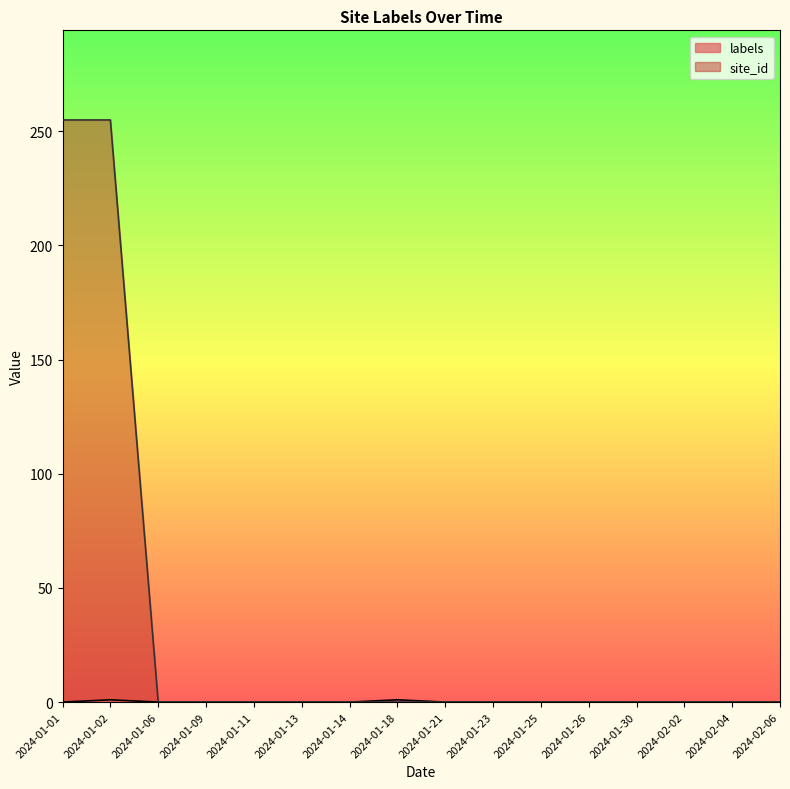

Rank the categories by site_id value from highest to lowest.

2024-01-01, 2024-01-02, 2024-01-06, 2024-01-09, 2024-01-11, 2024-01-13, 2024-01-14, 2024-01-18, 2024-01-21, 2024-01-23, 2024-01-25, 2024-01-26, 2024-01-30, 2024-02-02, 2024-02-04, 2024-02-06